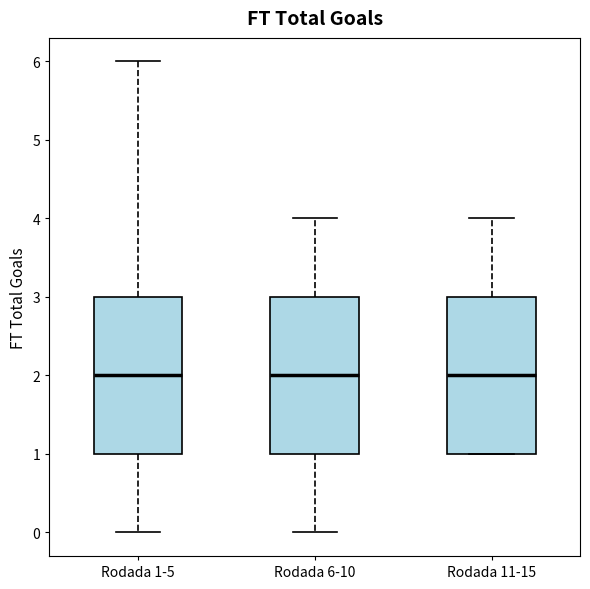

Where does the upper whisker of the box for Rodada 11-15 end on the y-axis? The values are not printed on the chart, so give them approximately, as read against the axis.

4